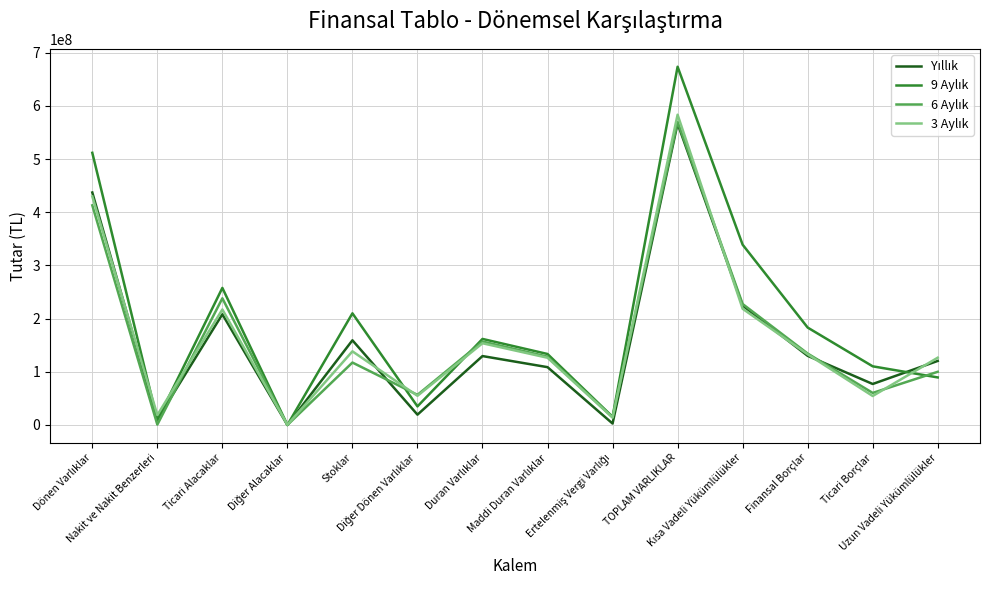

List the labels in order of 9 Aylık value, largest first.

TOPLAM VARLIKLAR, Dönen Varlıklar, Kısa Vadeli Yükümlülükler, Ticari Alacaklar, Stoklar, Finansal Borçlar, Duran Varlıklar, Maddi Duran Varlıklar, Ticari Borçlar, Uzun Vadeli Yükümlülükler, Diğer Dönen Varlıklar, Ertelenmiş Vergi Varlığı, Nakit ve Nakit Benzerleri, Diğer Alacaklar